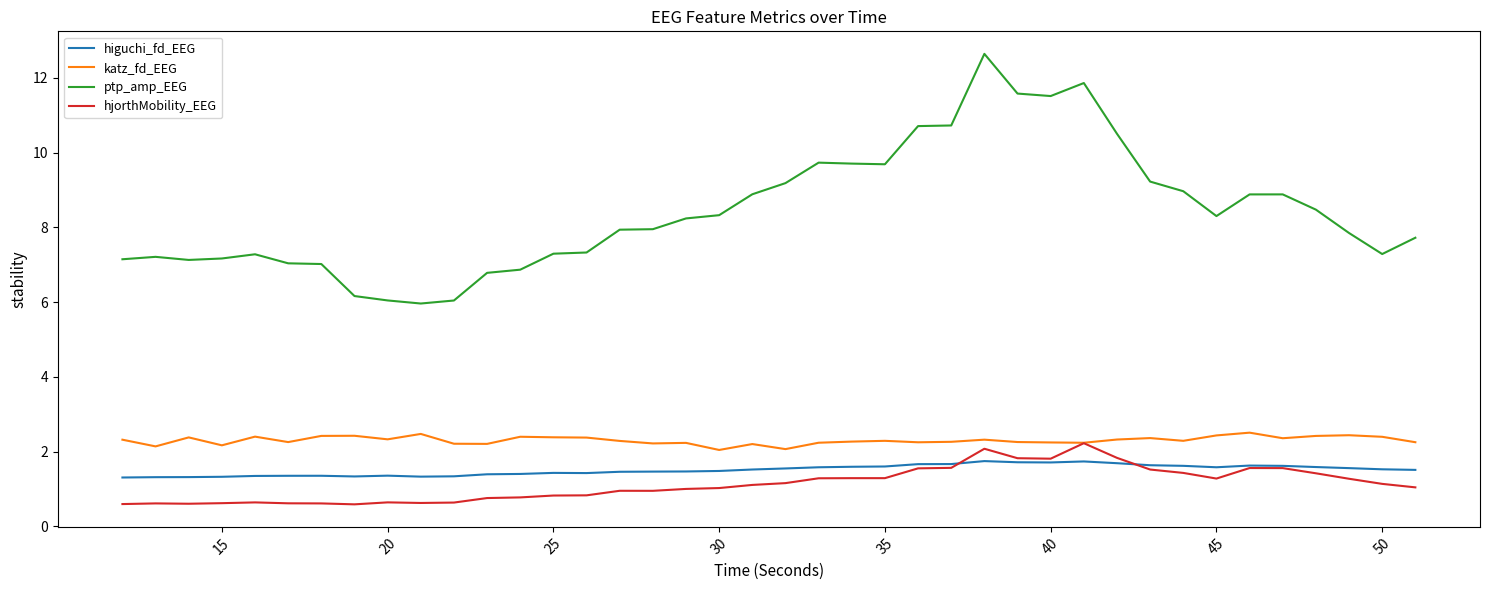

What is the smallest value displayed?

0.6